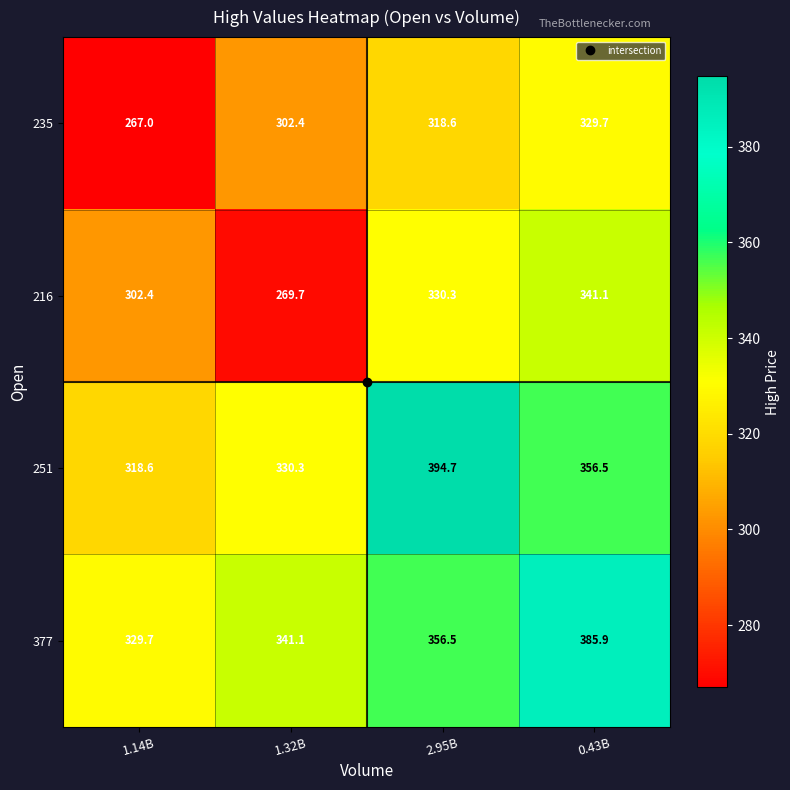

Is it true that 377 equals 329.7 at 1.14B?

True